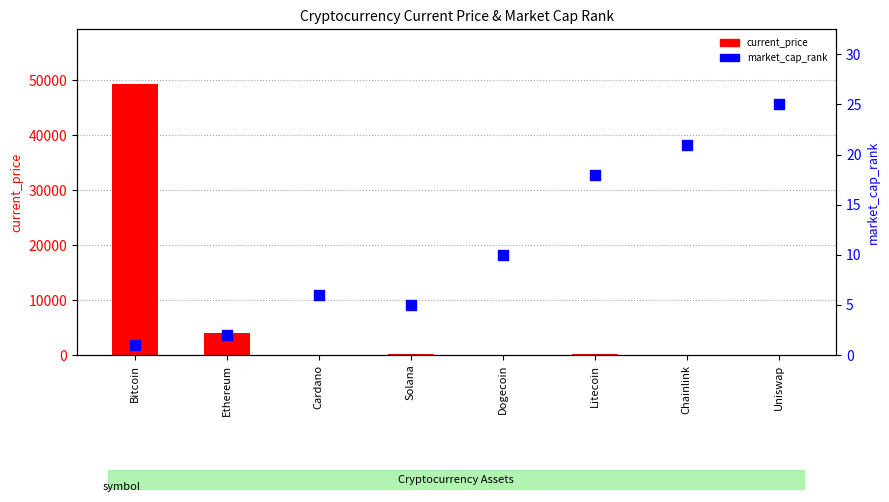

What are all the series names shown in the legend?

current_price, market_cap_rank